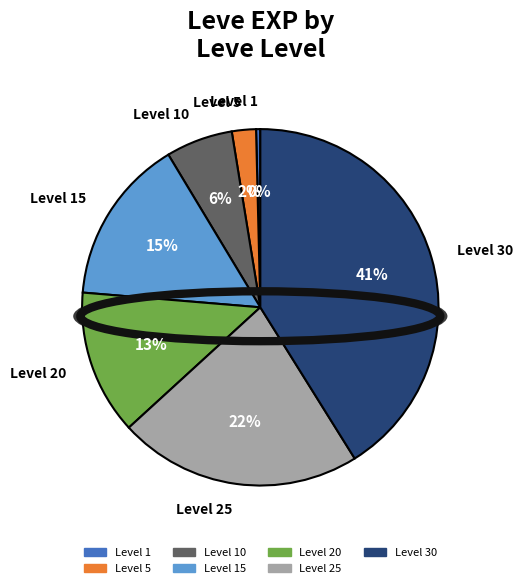

True or false: Level 25 accounts for 34% of the total.

False